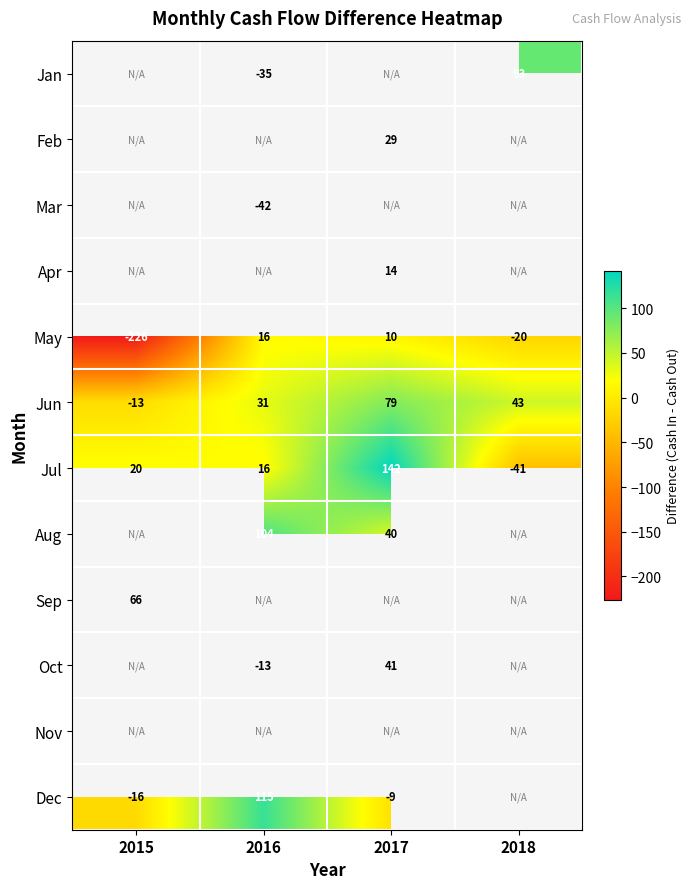

True or false: Jul has a value of 66 at 2017.

False